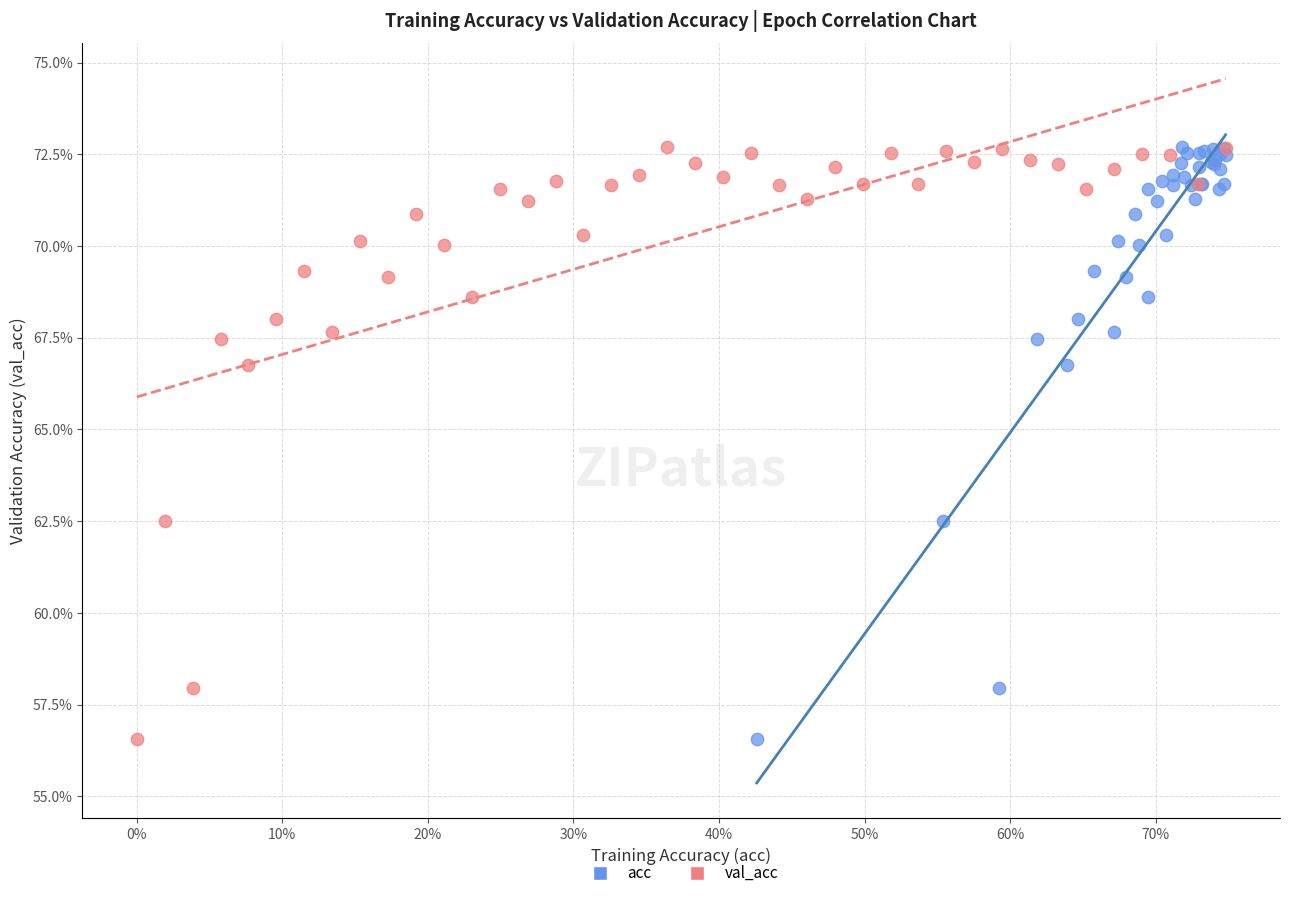

What are all the series names shown in the legend?

acc, val_acc